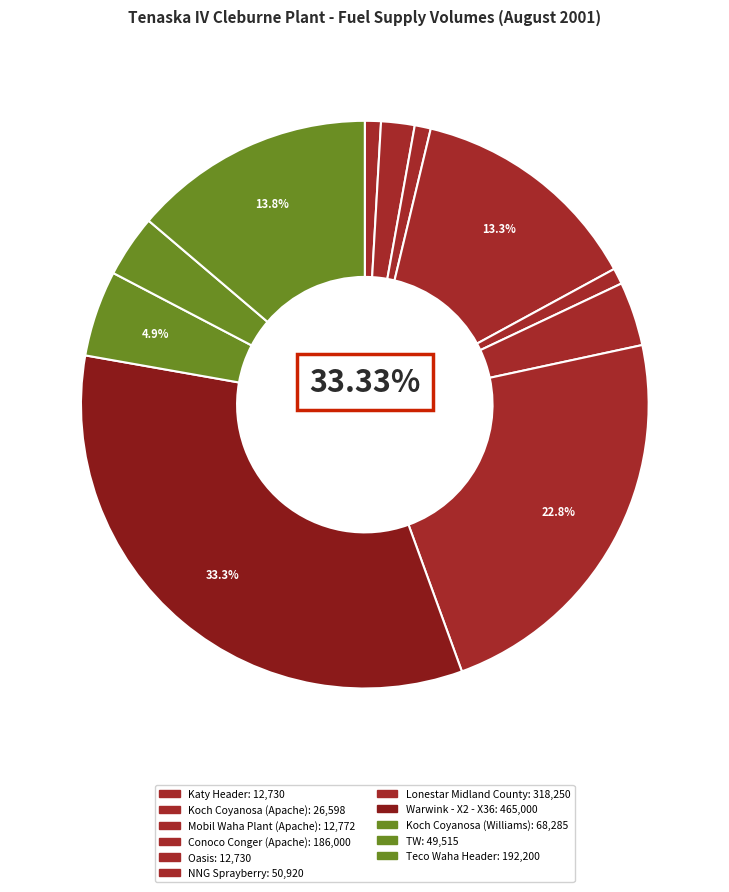

Count the number of slices in the pie.

11